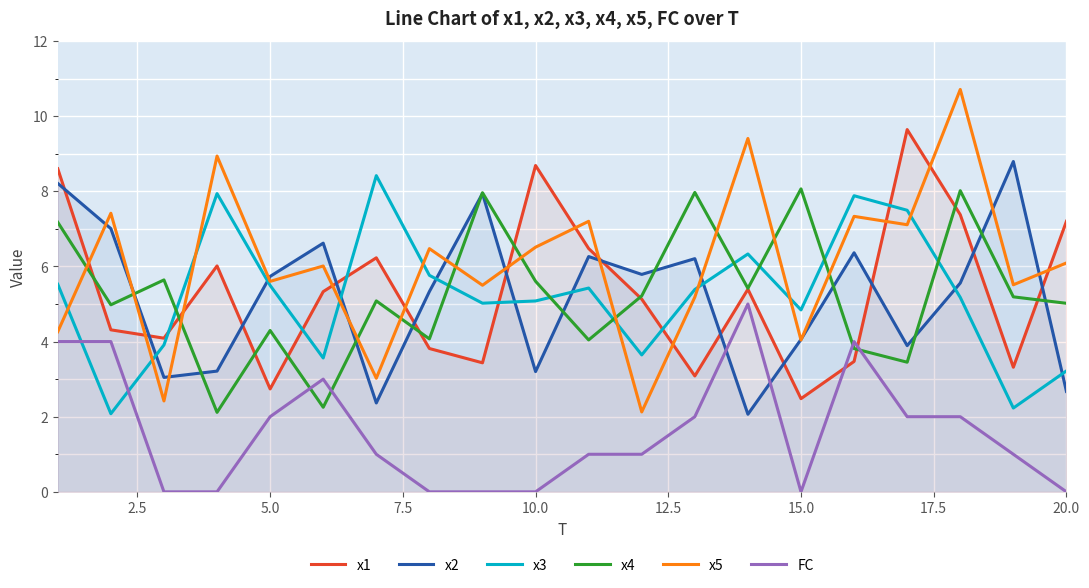

What is the sum of all x2 values?

104.3